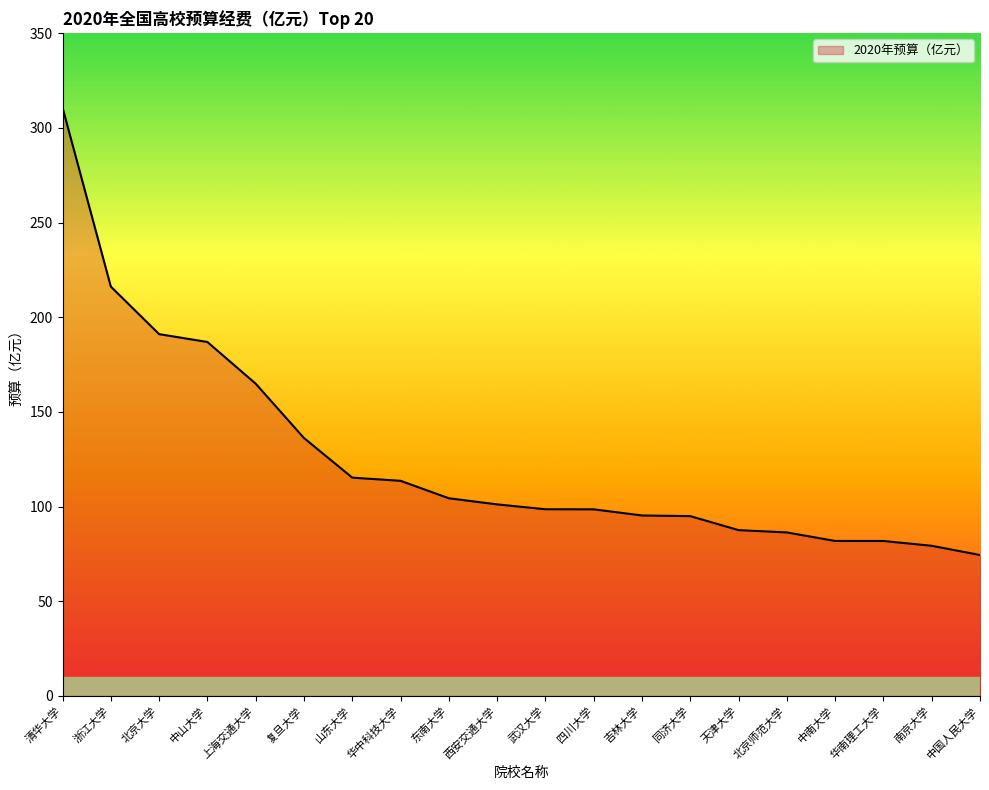

What position from the left is 武汉大学?

11